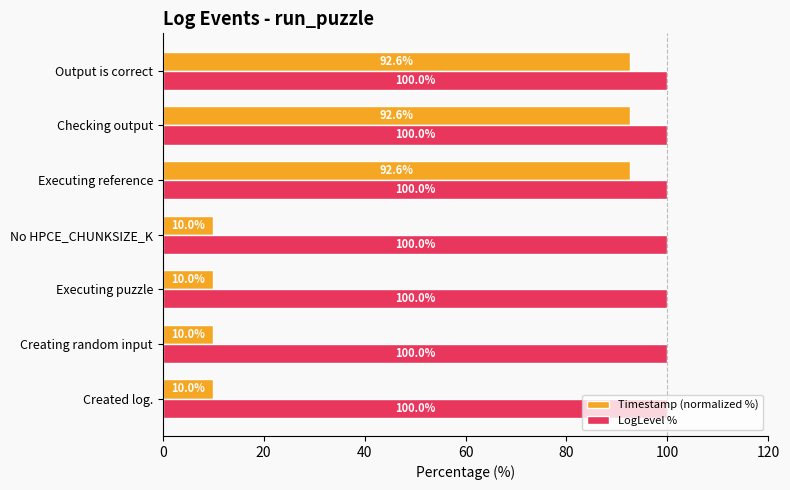

Between Creating random input and Output is correct, which series saw the biggest shift?

Timestamp (normalized %)